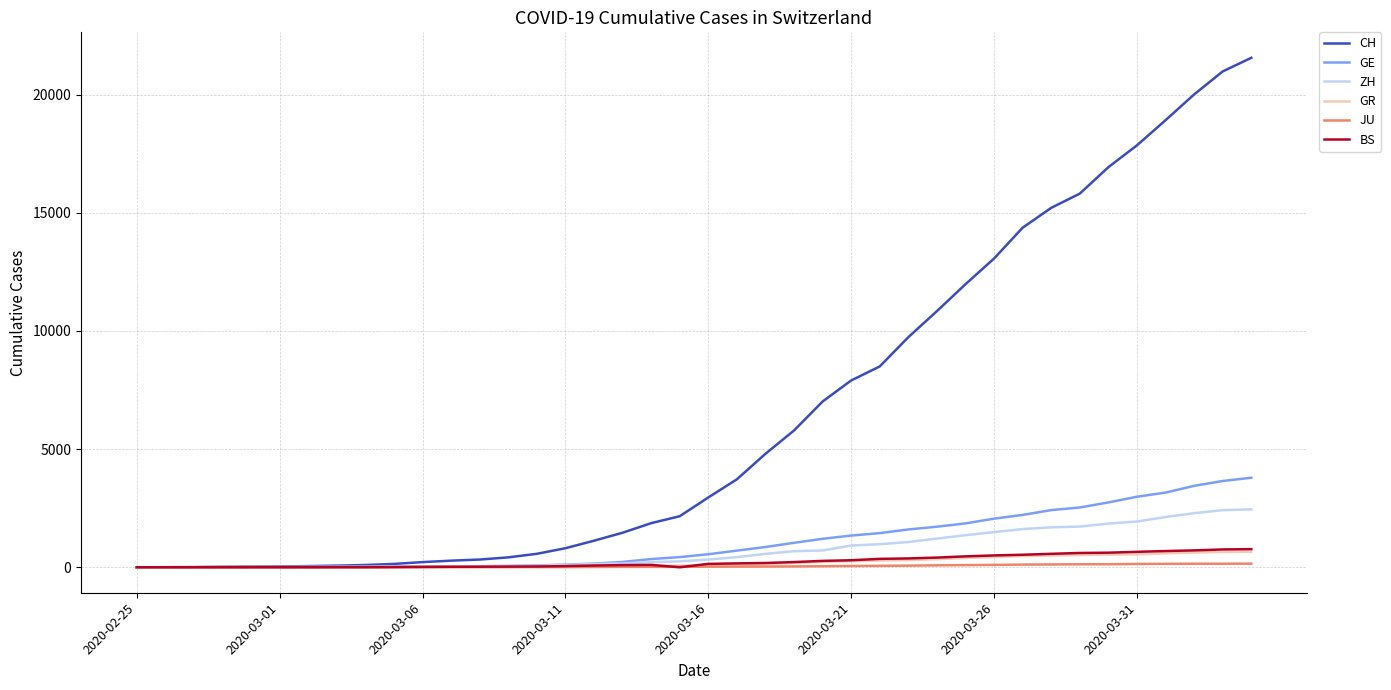

What is the greatest value displayed?

21554